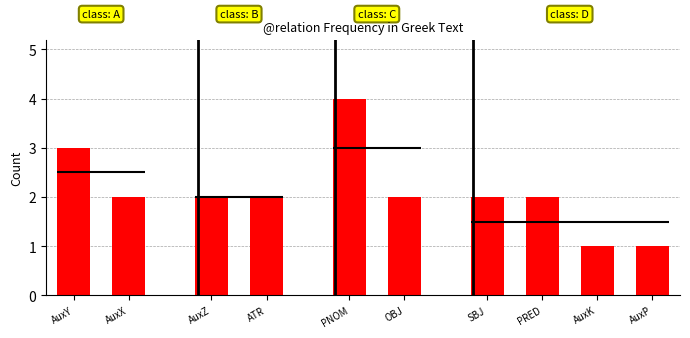

What is the average value?

2